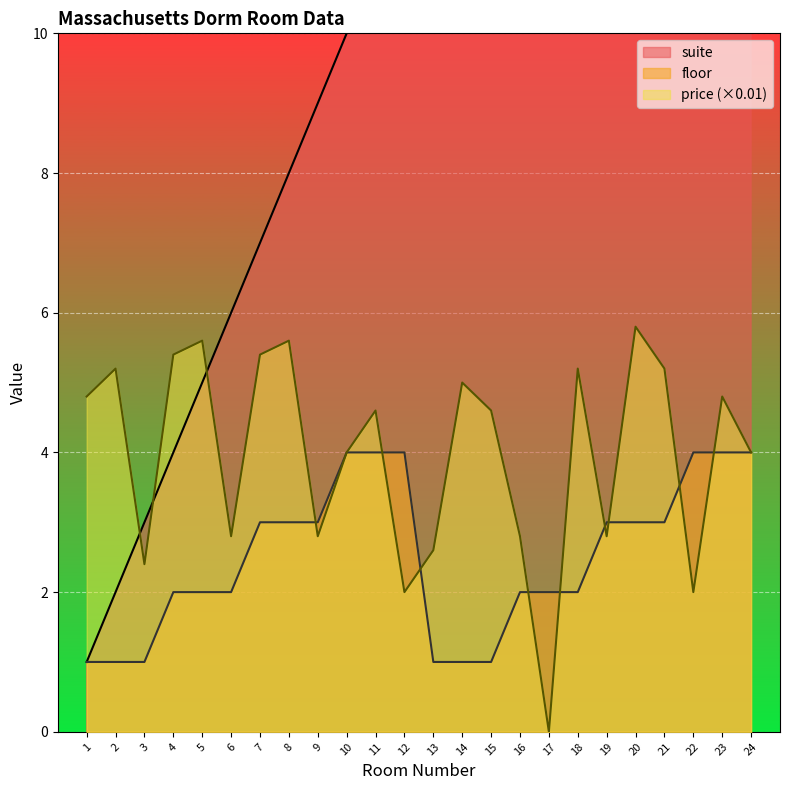

What is the value of the suite point at the 8th from the left?

8.0